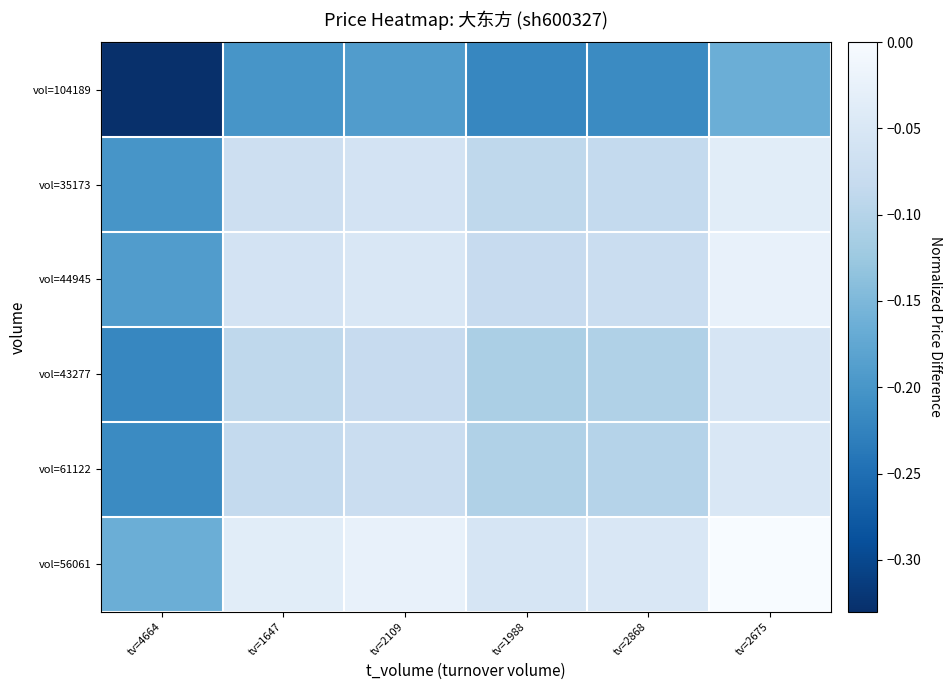

What is the difference between the highest and lowest values at tv=2868?

0.2